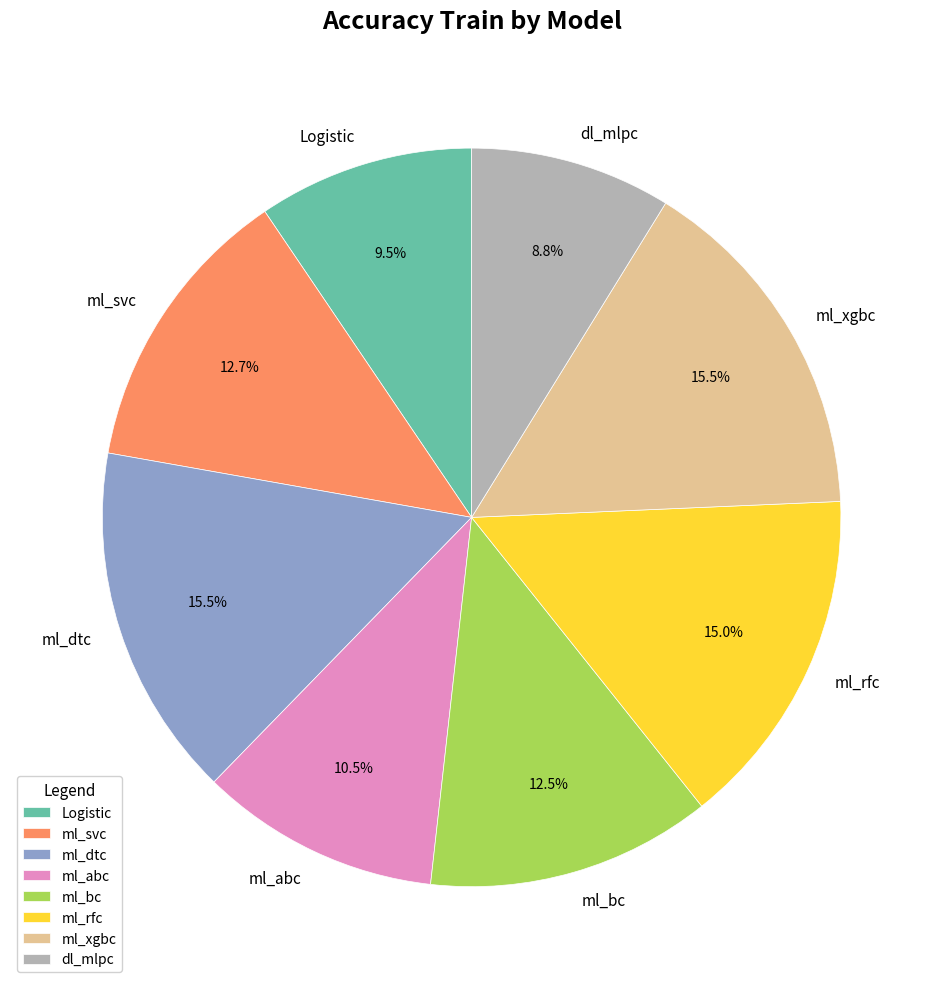

Does Logistic represent more than half of the total?

No